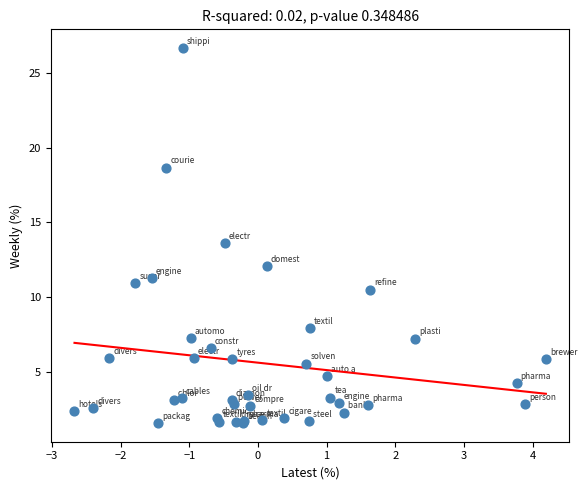

What Y value in the scatter plot is closest to 14?

13.6